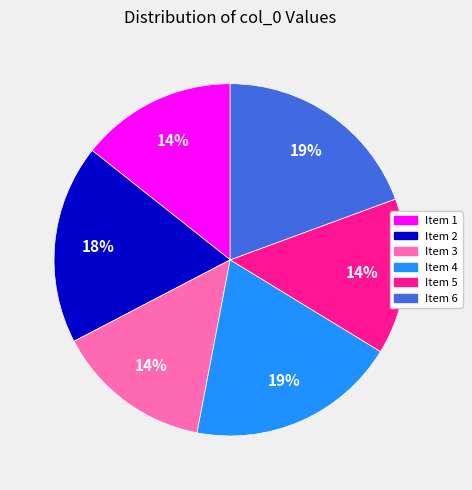

The Item 4 slice represents 19% of the pie. True or false?

True